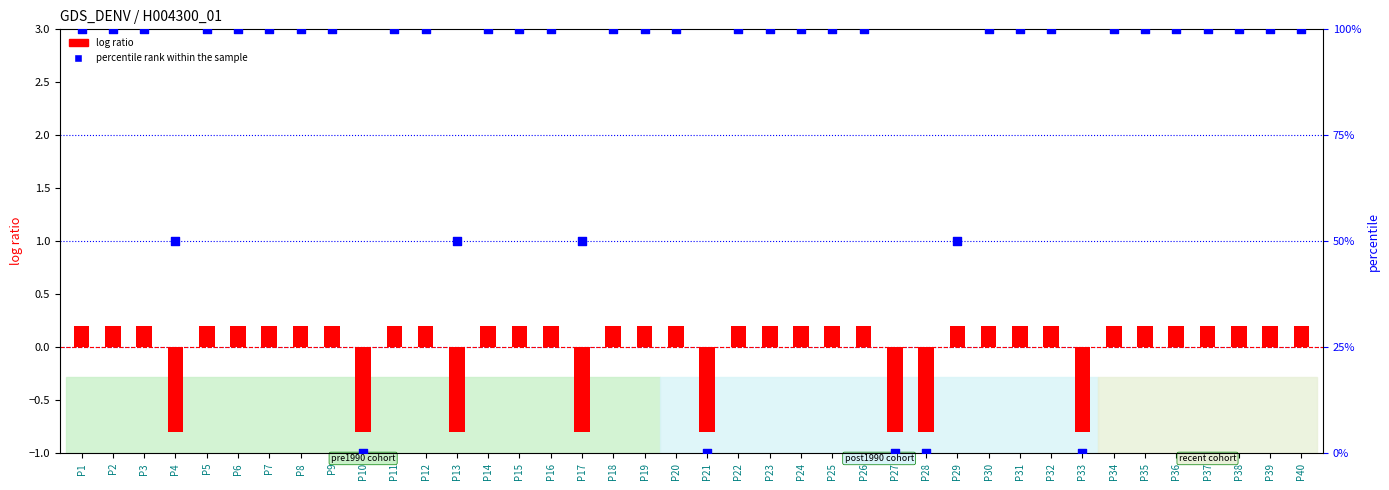

At which category is the sum across all series the highest?

P1